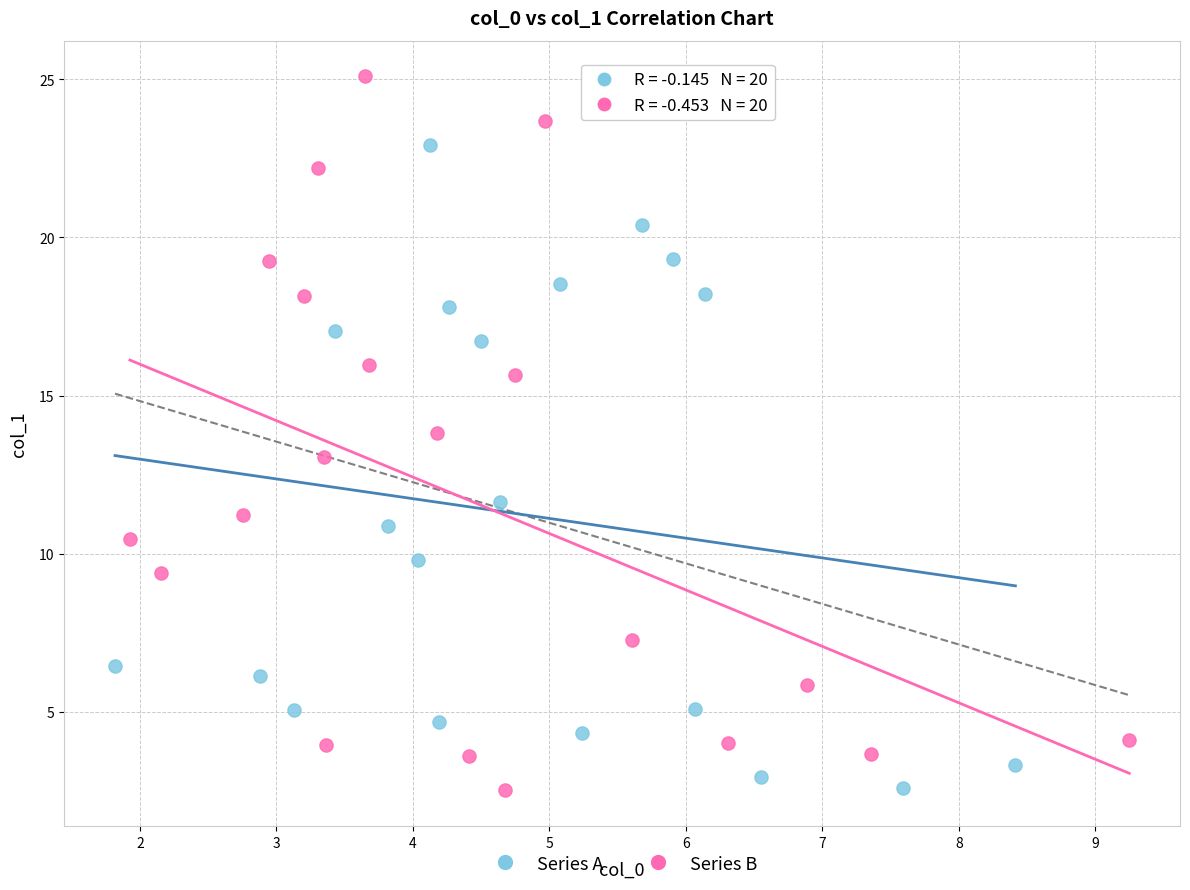

Which series has the largest Y range (max minus min)?

Series B